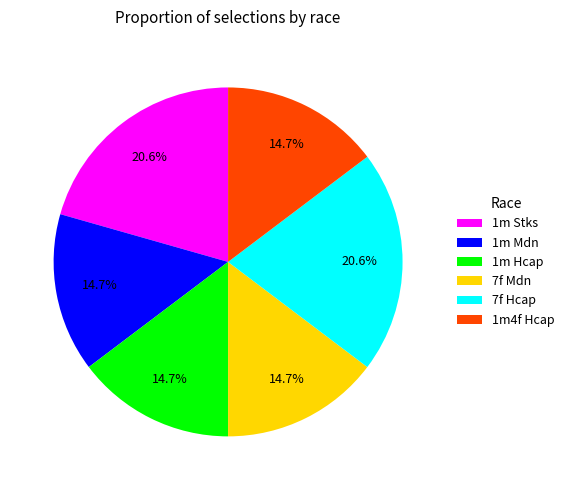

Is there a majority slice in this chart?

No